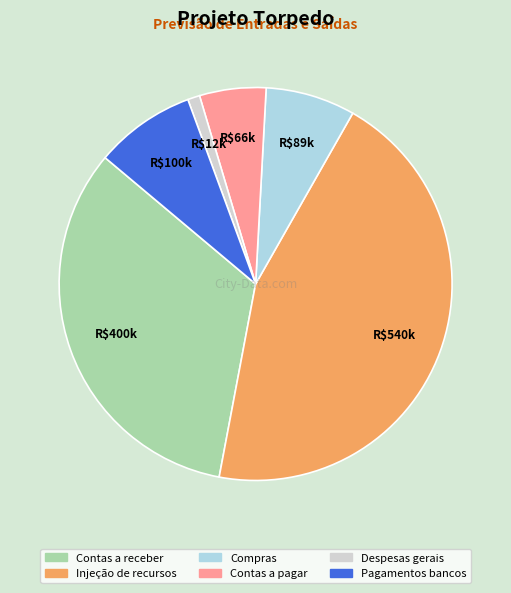

Is it true that Despesas gerais is 14% of the pie?

False